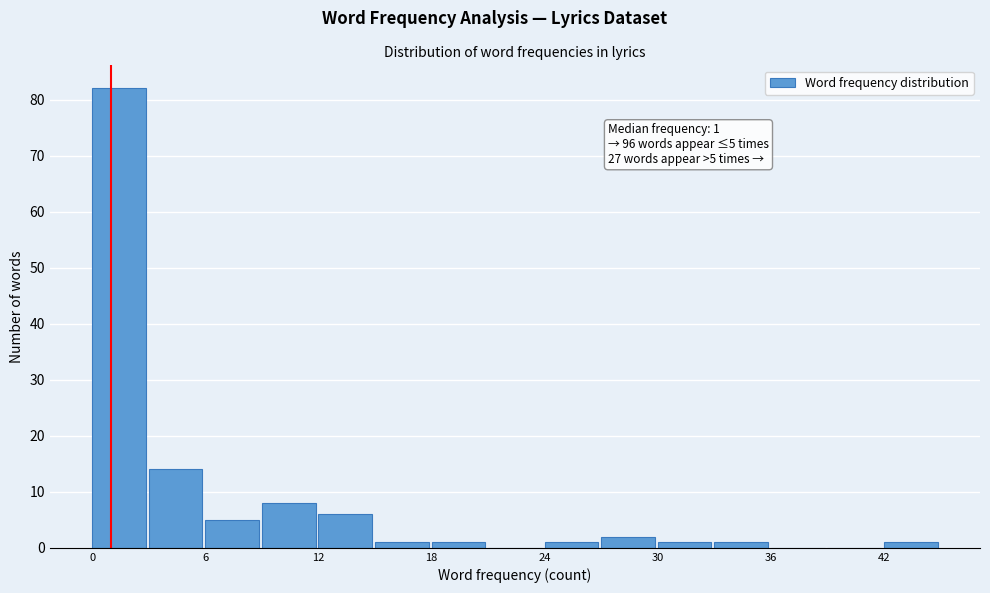

Around what value on the x-axis is the tallest bar? Give the approximate position of its centre, as read against the axis.

1